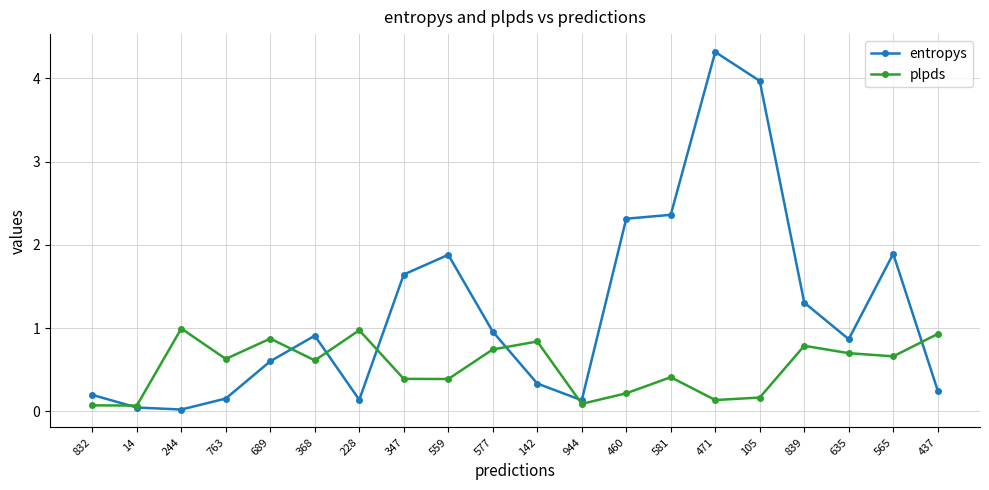

What is the maximum value shown in the chart?

4.3